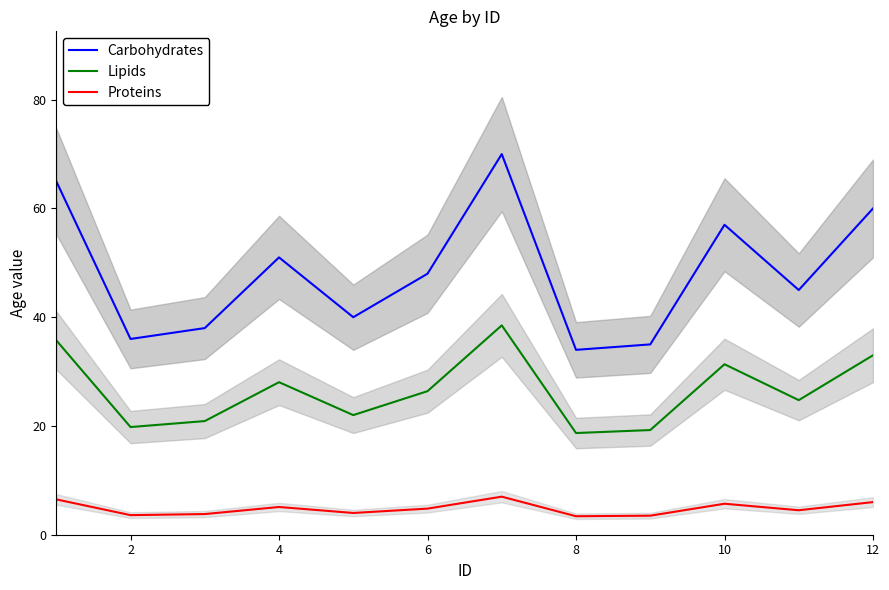

Which series has the widest spread of values?

Carbohydrates